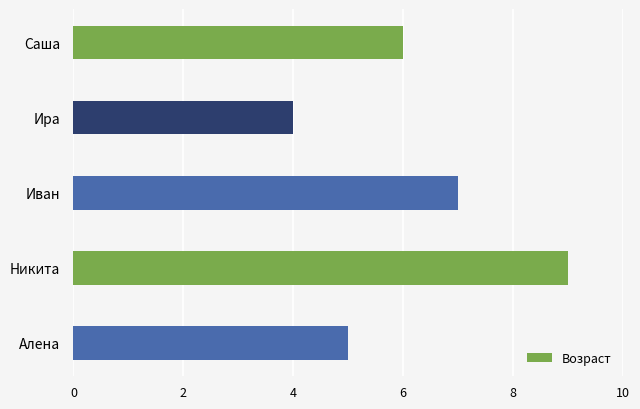

Approximately how many times larger is the value at Саша compared to Иван?

0.9